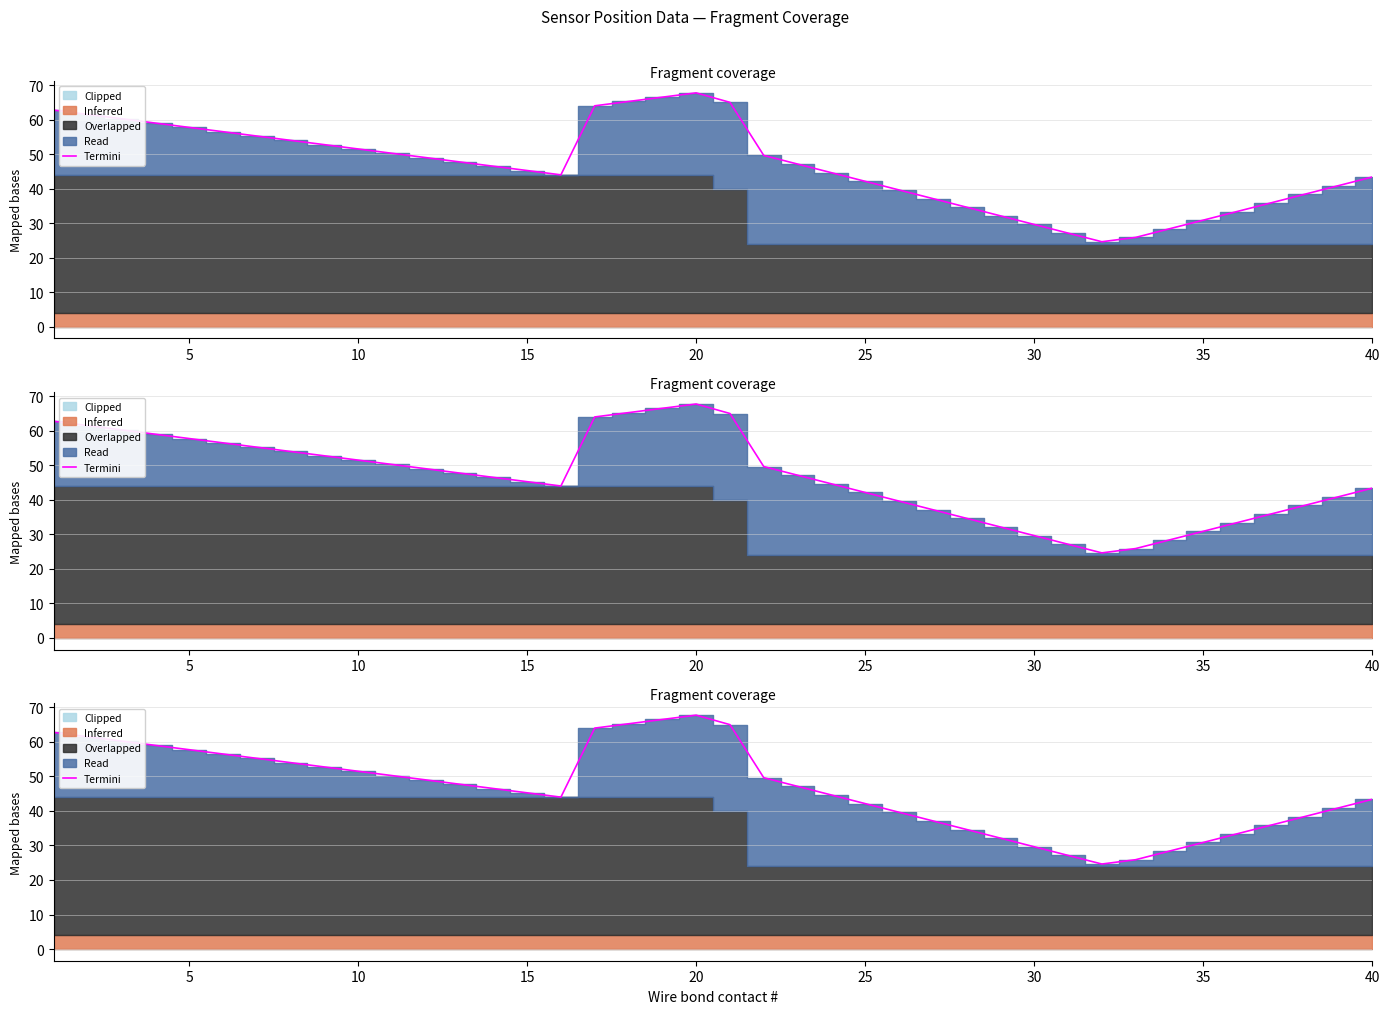

What is the maximum value shown in the chart?

67.8